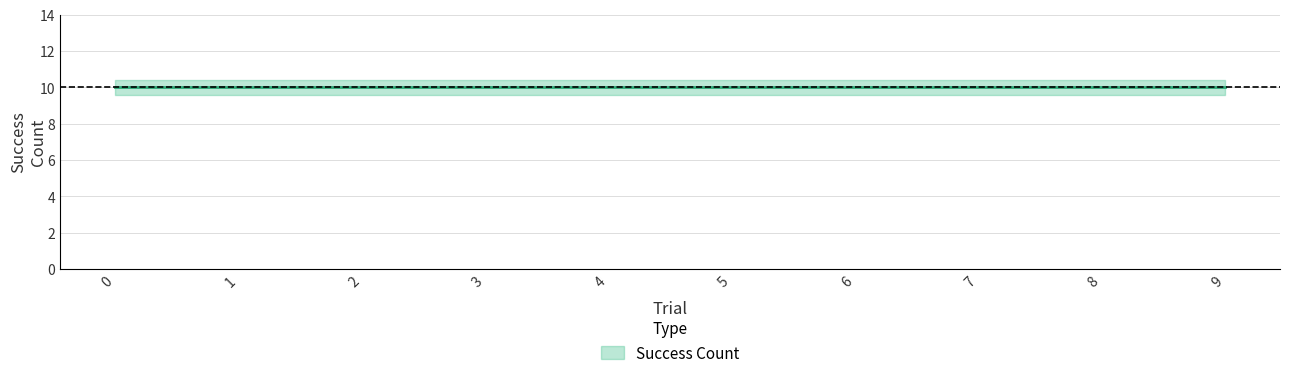

Between 8 and 1, which is larger?

8